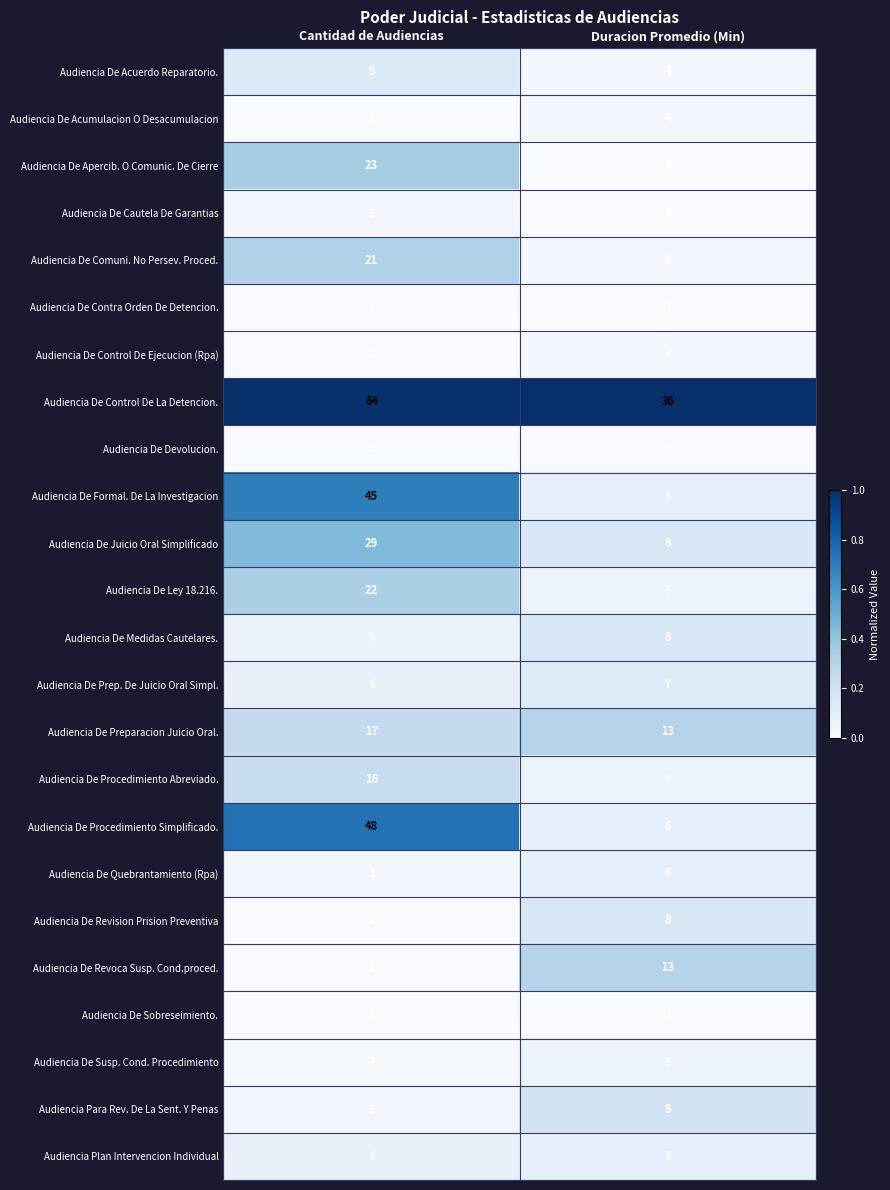

What is the minimum value for Audiencia De Acuerdo Reparatorio.?

4